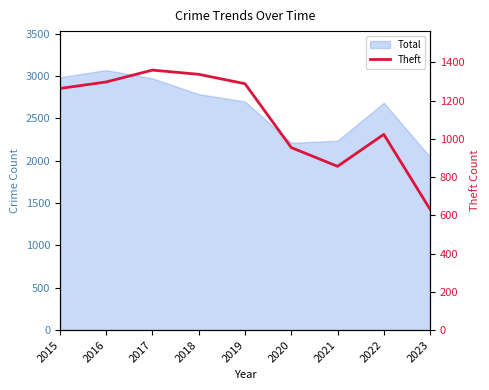

Reading left to right, extract all data points from this chart.

1263	1297	1359	1337	1288	954	856	1023	631